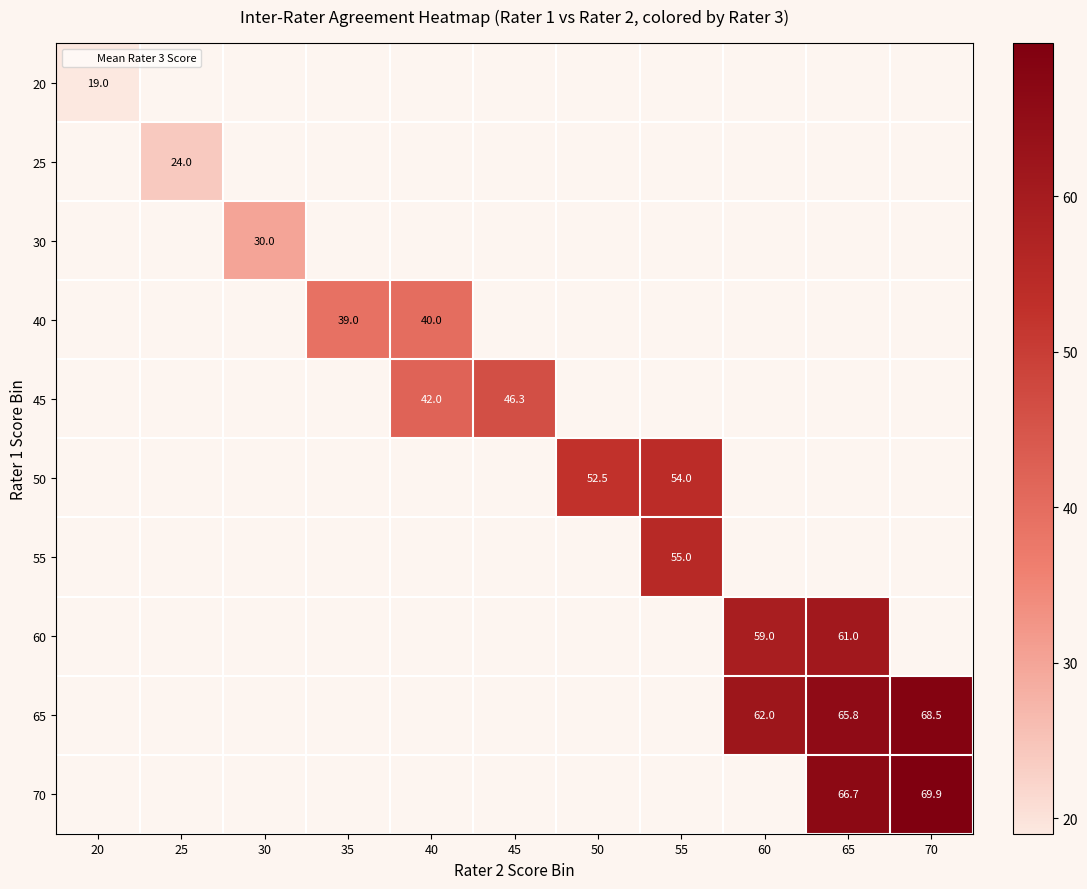

What is the minimum value shown in the chart?

19.0